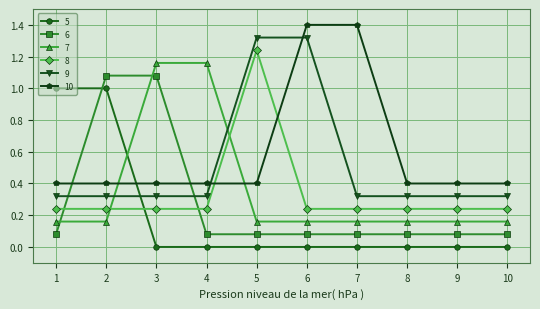

What is the total value across all series at 4?

2.2